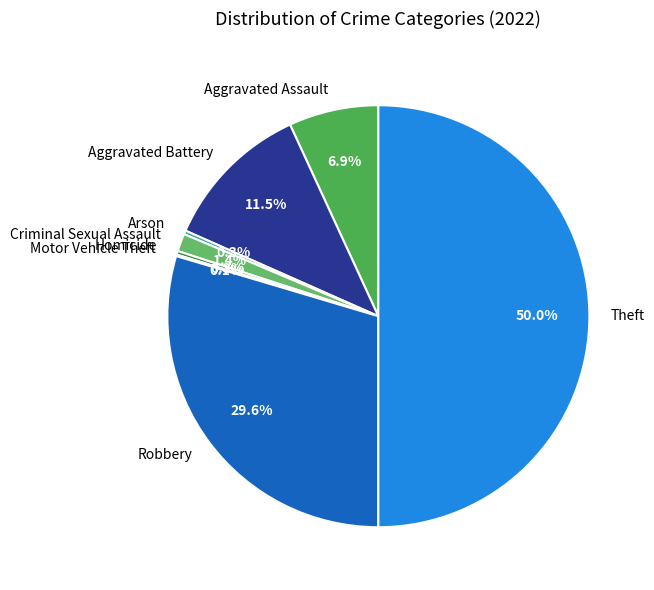

Which category has the biggest portion of the pie?

Theft